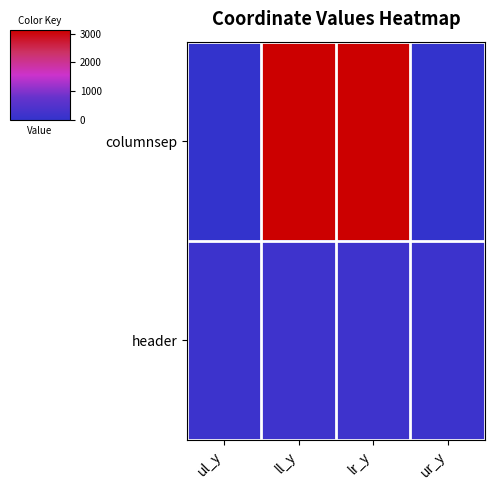

What is the spread (max minus min) of values at ur_y?

147